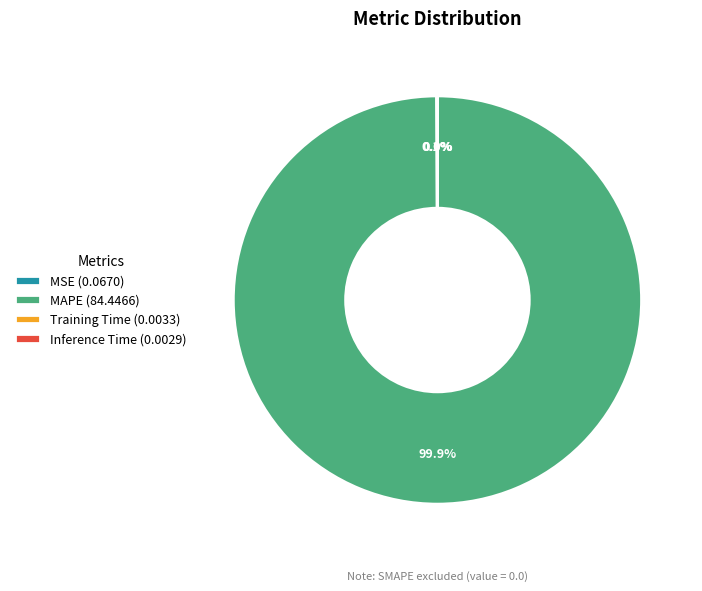

Does any single category account for the majority?

Yes